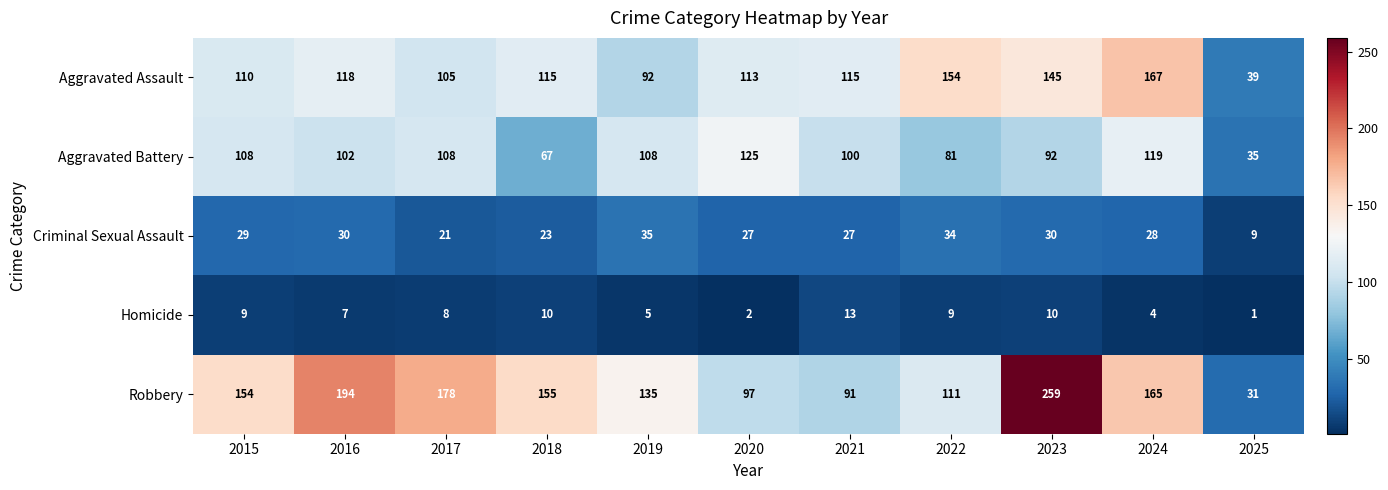

What is the average value of the Aggravated Assault series?

116